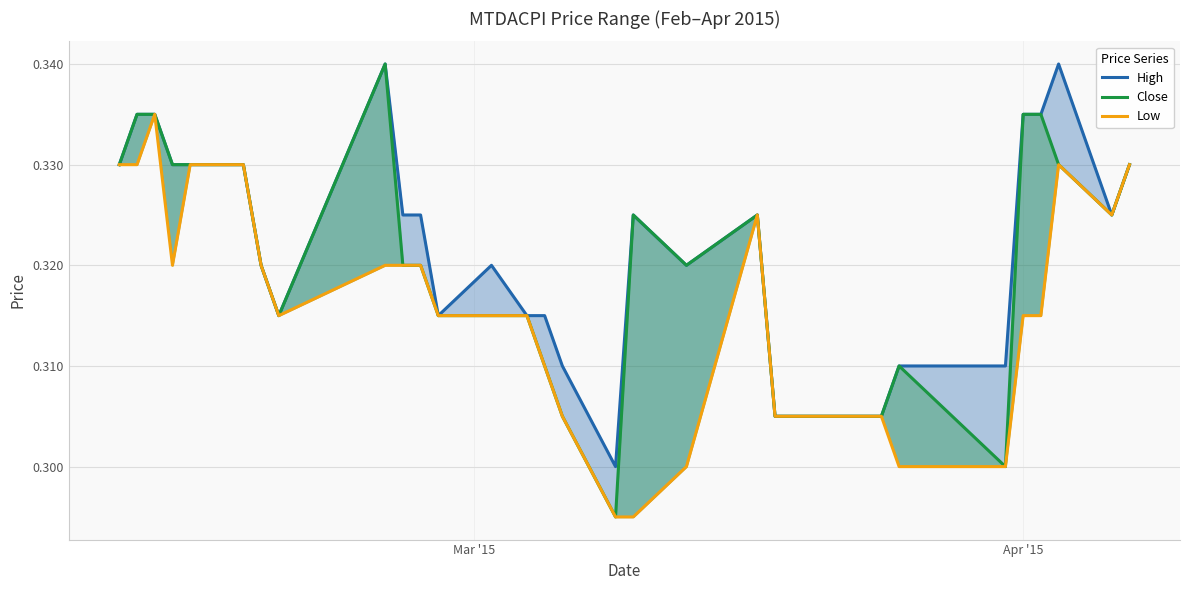

In Close, how many points are lower than both neighbors (excluding endpoints)?

5